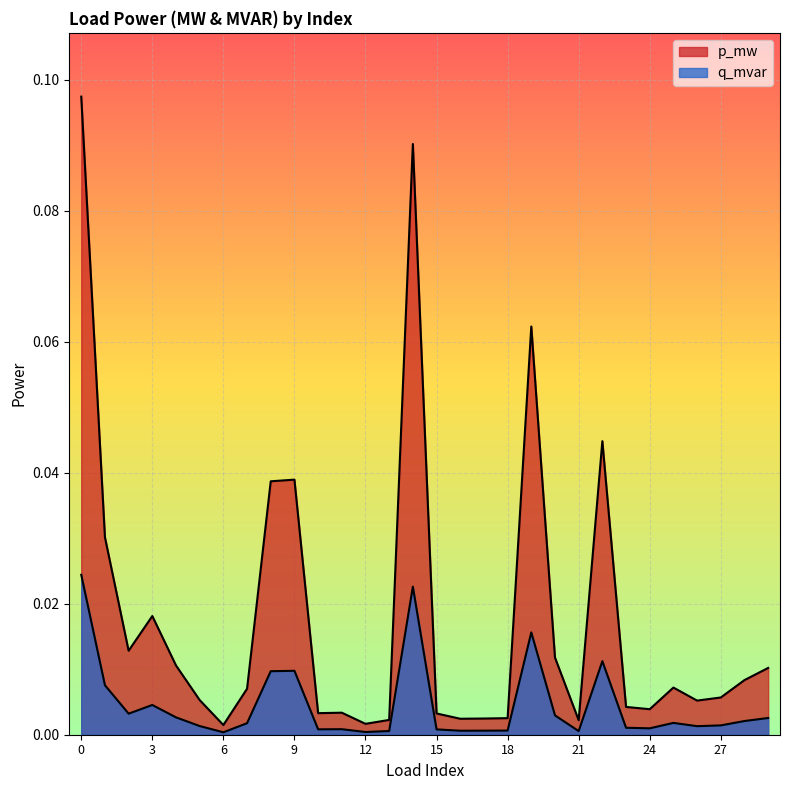

The value of q_mvar at 23 is 0.0. True or false?

True